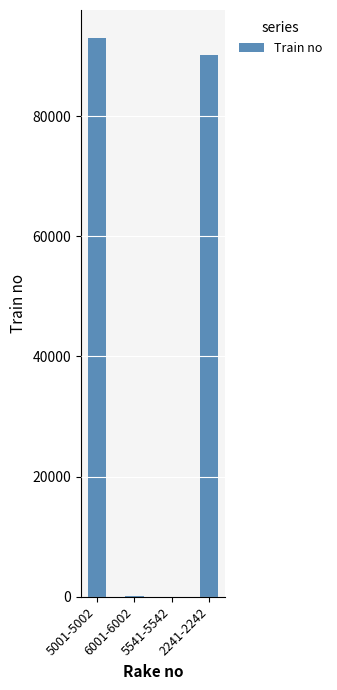

What is the ratio of the value at 2241-2242 to the value at 5001-5002?

1.0